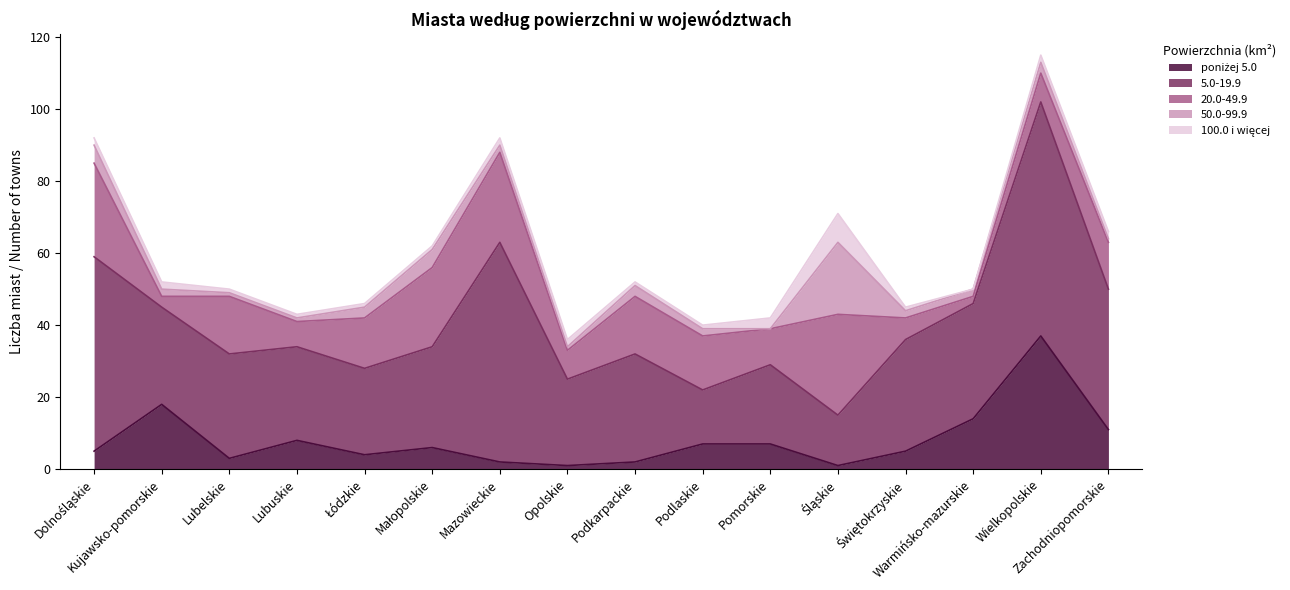

Does the chart have visible grid lines?

No